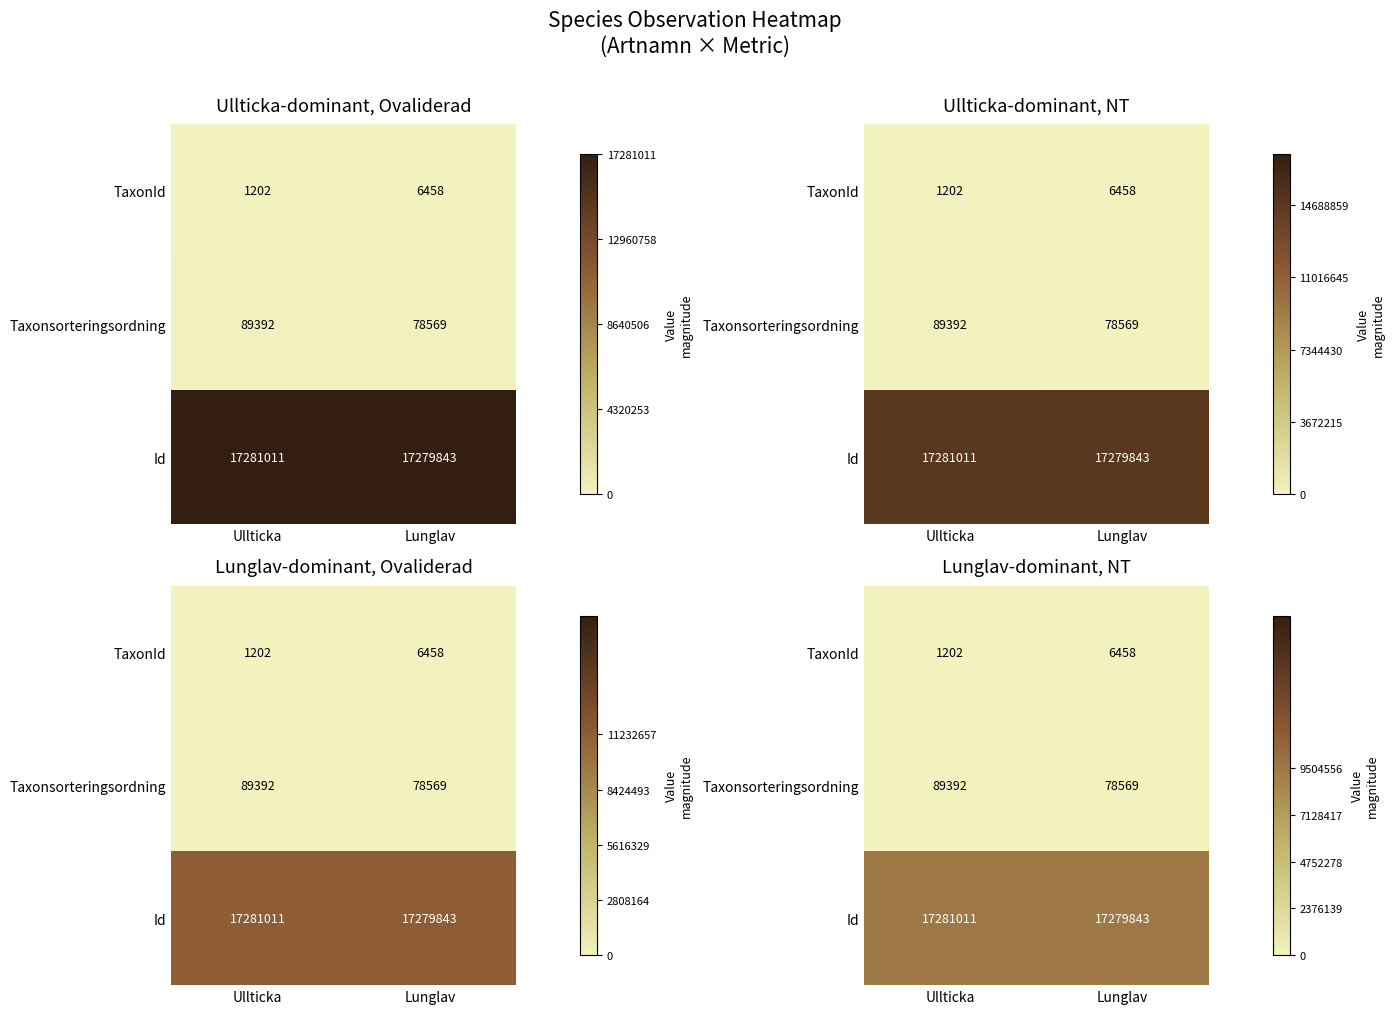

At how many categories does at least one series exceed 0?

2